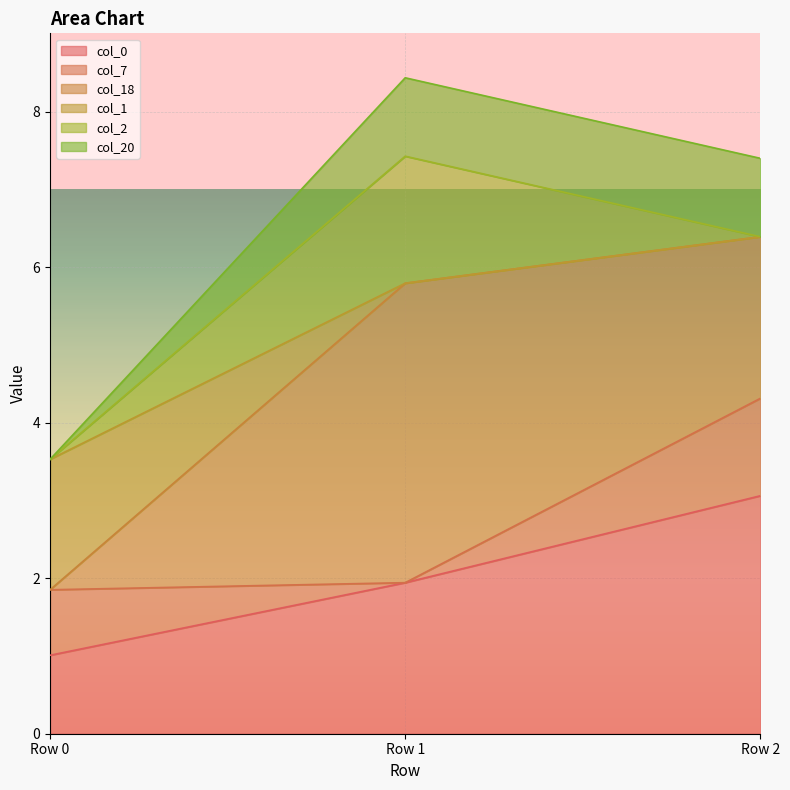

Is it true that col_1 equals 6.4 at Row 2?

True